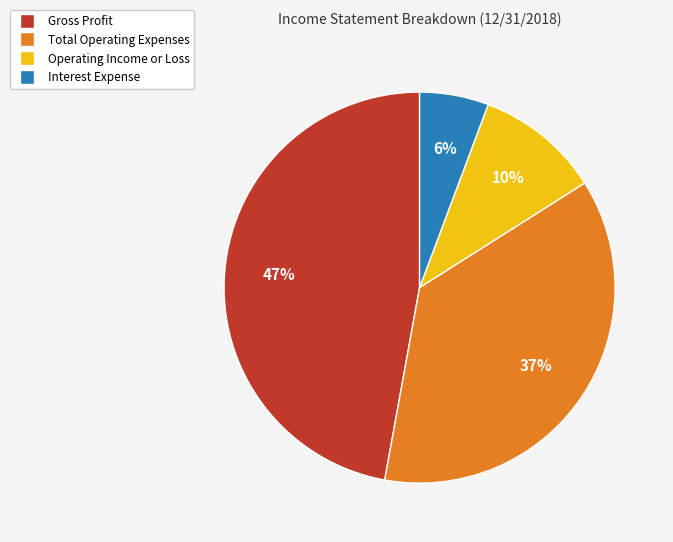

To the nearest percent, what is the difference between the Gross Profit and Total Operating Expenses slice percentages?

10%